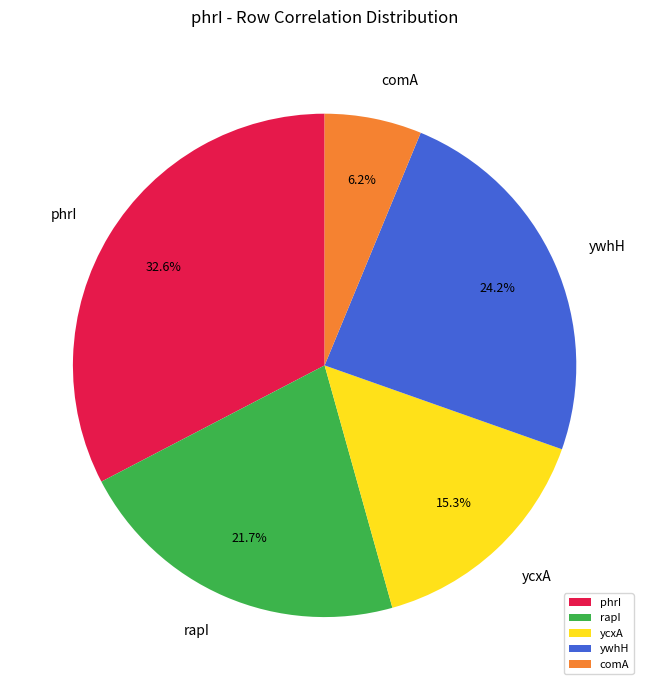

To the nearest percent, what percentage of the pie is phrI?

33%